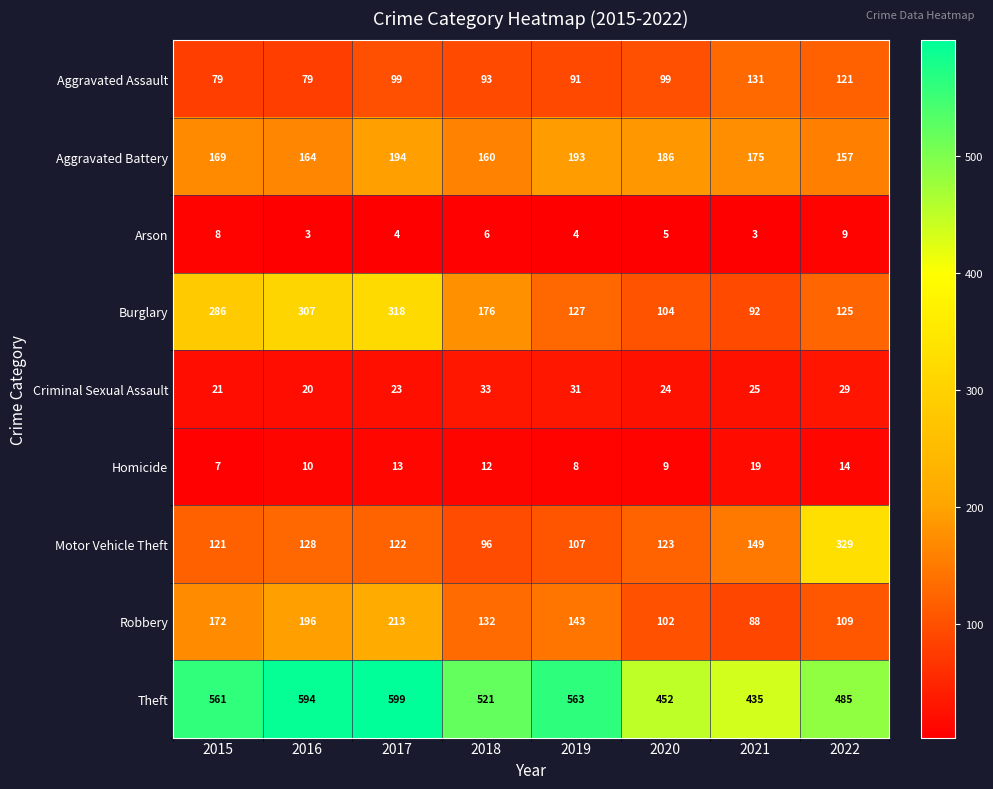

Which label corresponds to the largest value in the chart?

2017